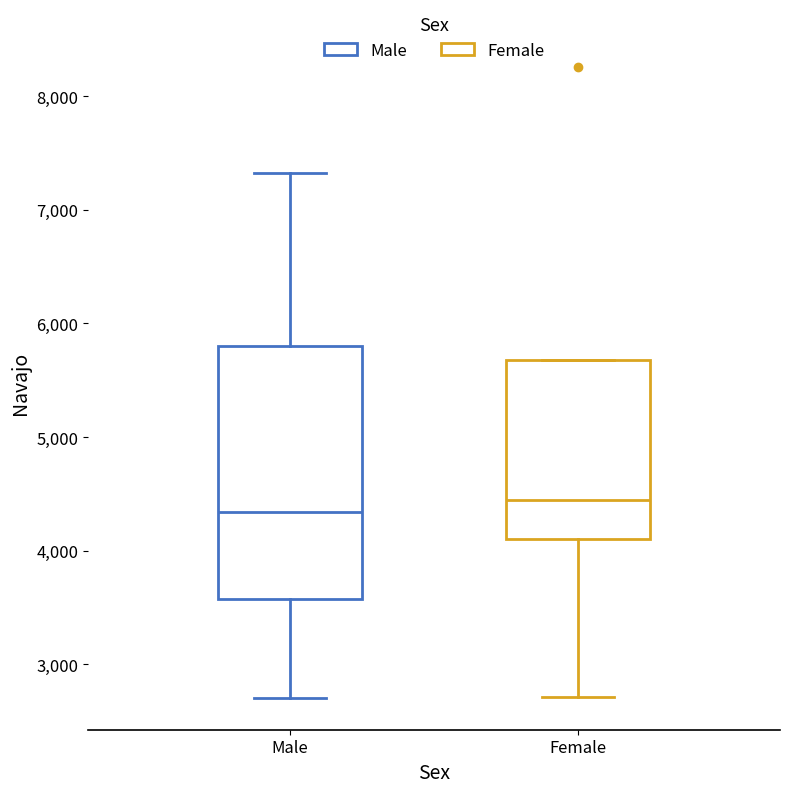

Which box's median line is the highest?

Female